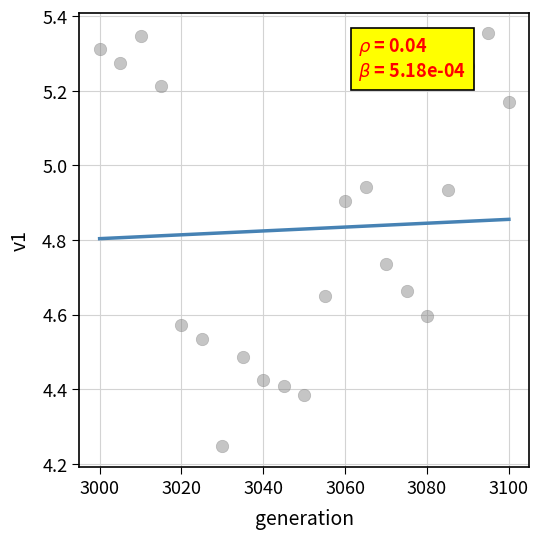

What is the range of X values (max minus min)?

100.0